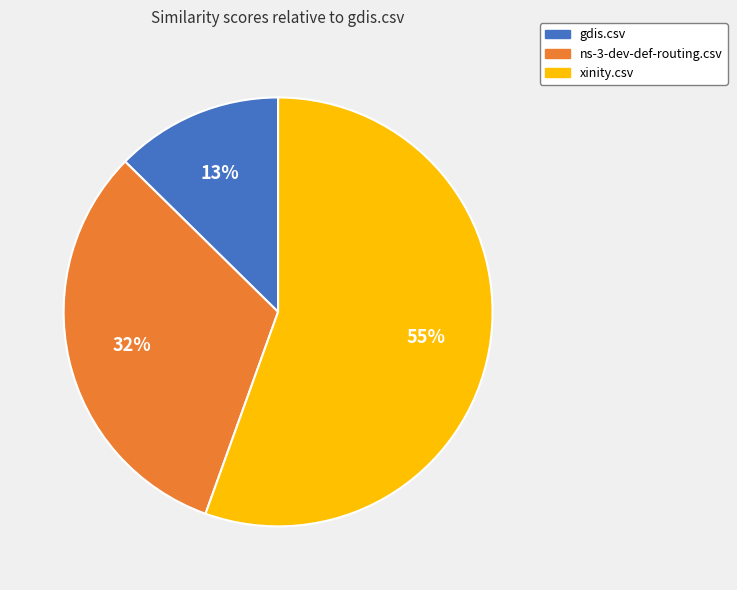

The gdis.csv slice represents 13% of the pie. True or false?

True